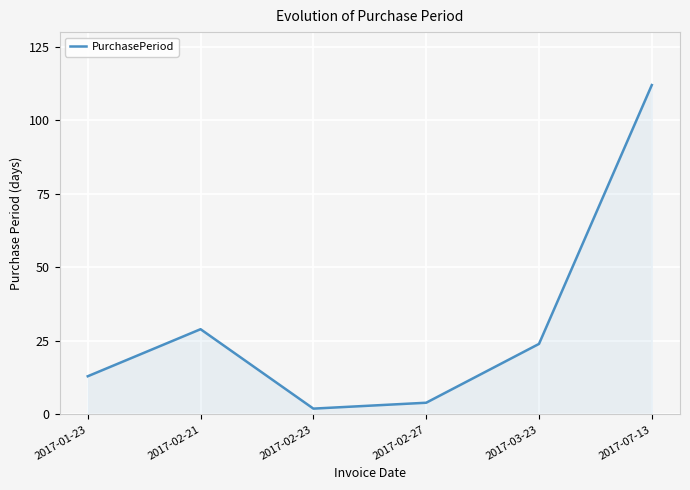

At which category does the chart reach its peak across all series?

2017-07-13